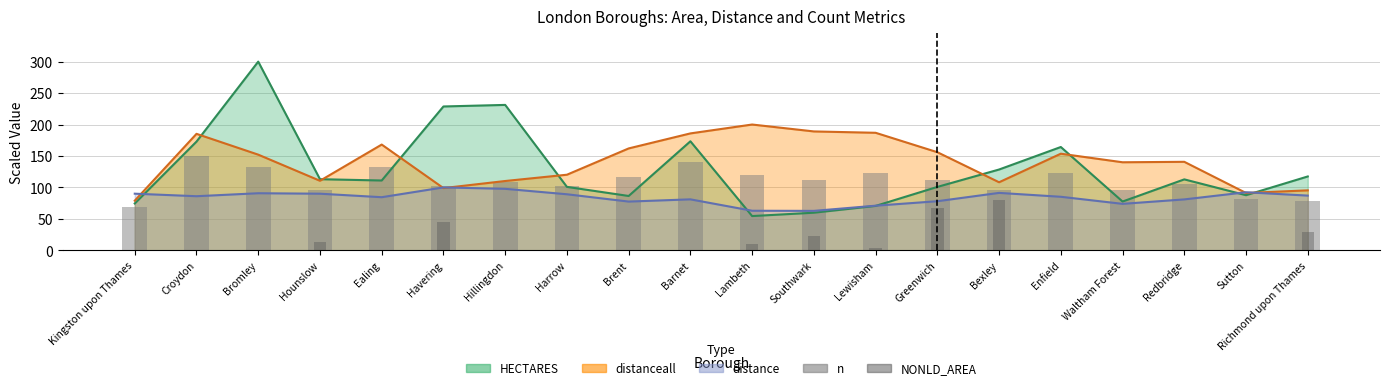

How many data points does each series have?

20